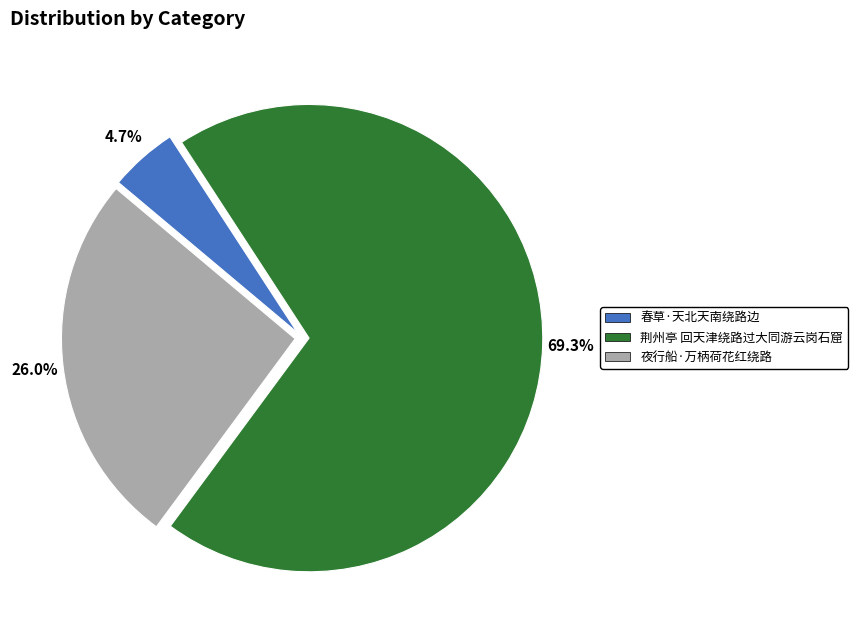

To the nearest percent, what percentage of the pie is 荆州亭 回天津绕路过大同游云岗石窟?

69%